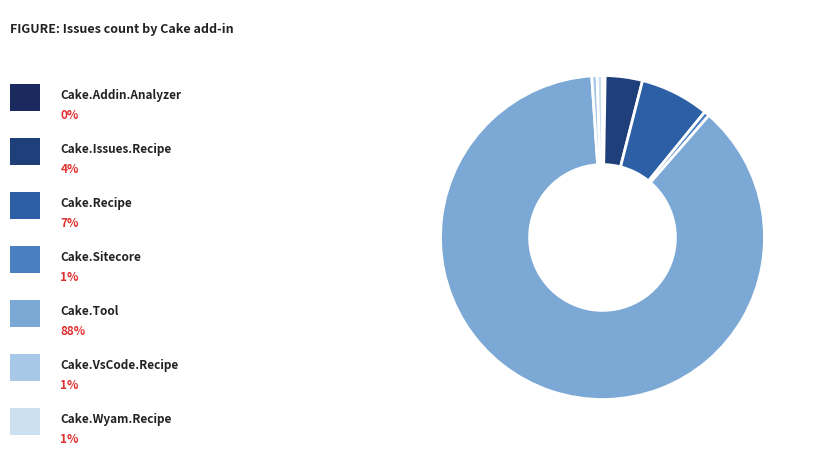

Count the number of slices in the pie.

7